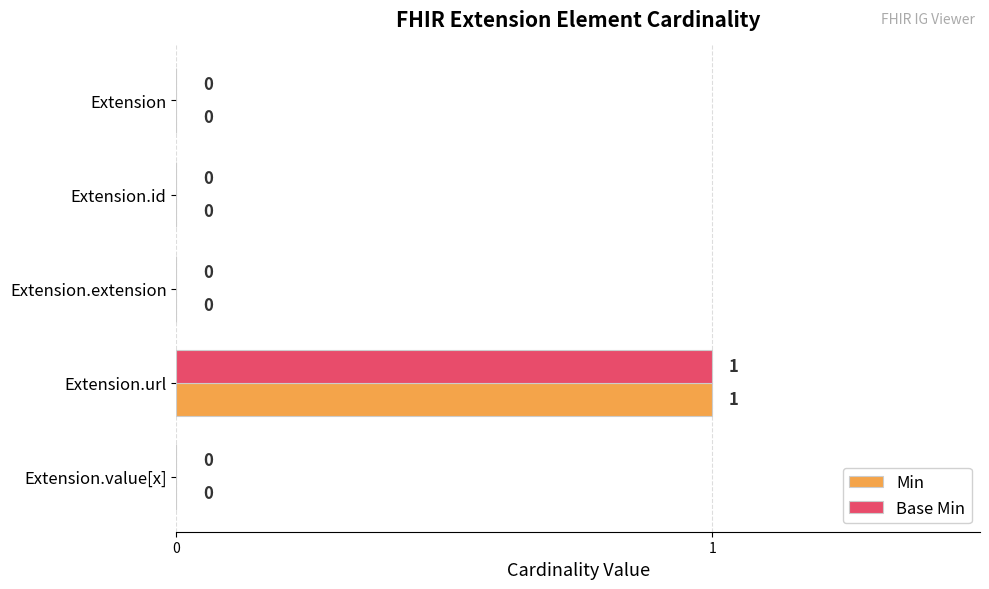

How many distinct data groups are displayed?

2